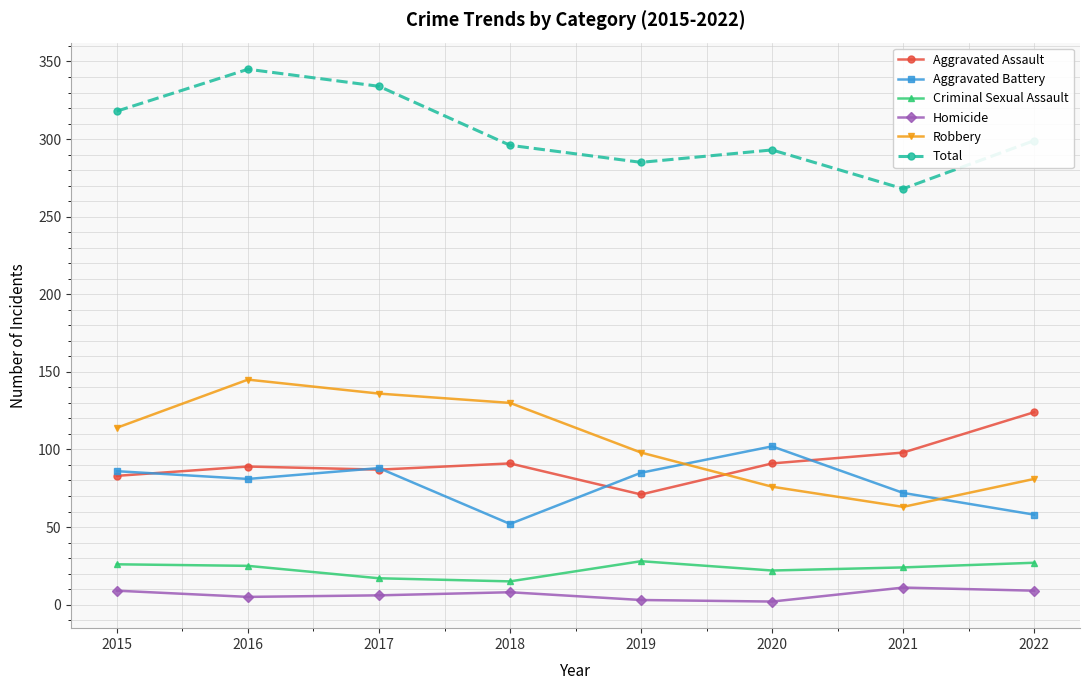

What is the sum of the Total values at 2015 and 2016?

663